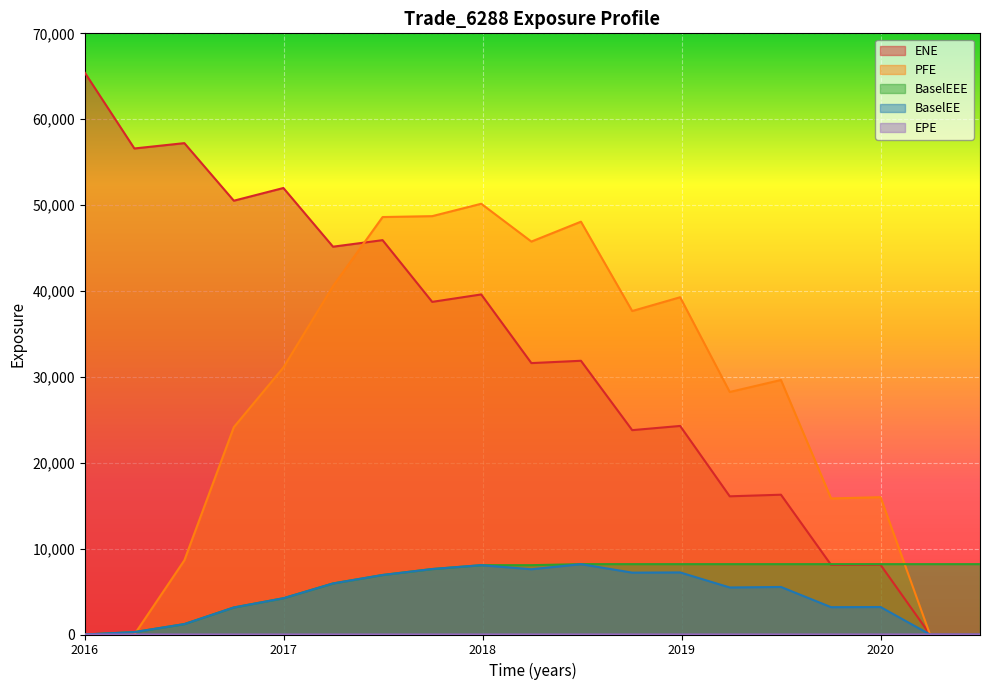

What are all the series names shown in the legend?

EPE, ENE, BaselEE, PFE, BaselEEE